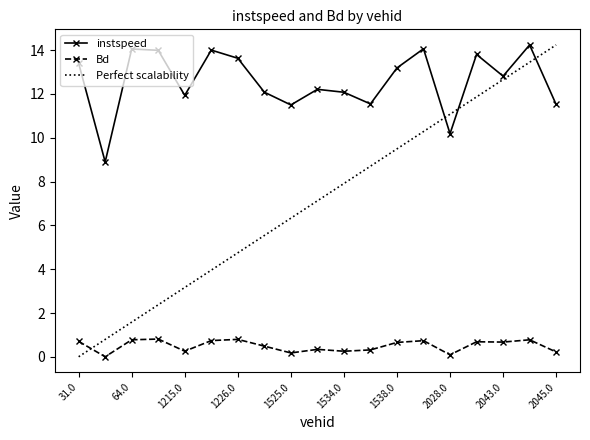

What is the highest value of the Perfect scalability series?

14.2